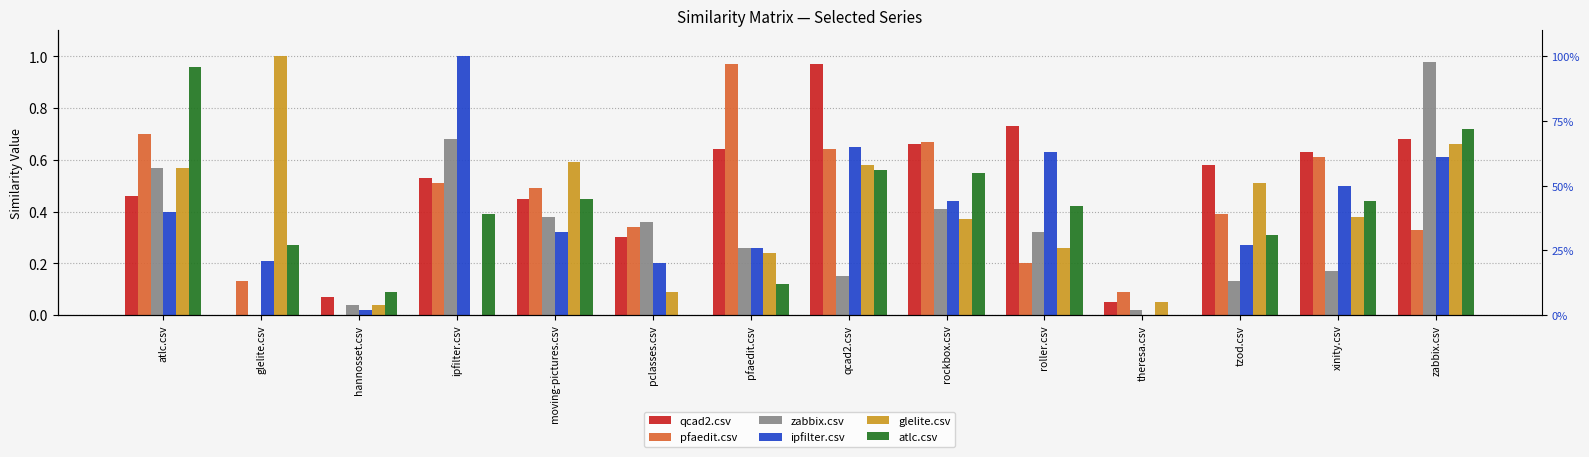

Is the value of atlc.csv at pfaedit.csv greater than the value of ipfilter.csv at qcad2.csv?

No